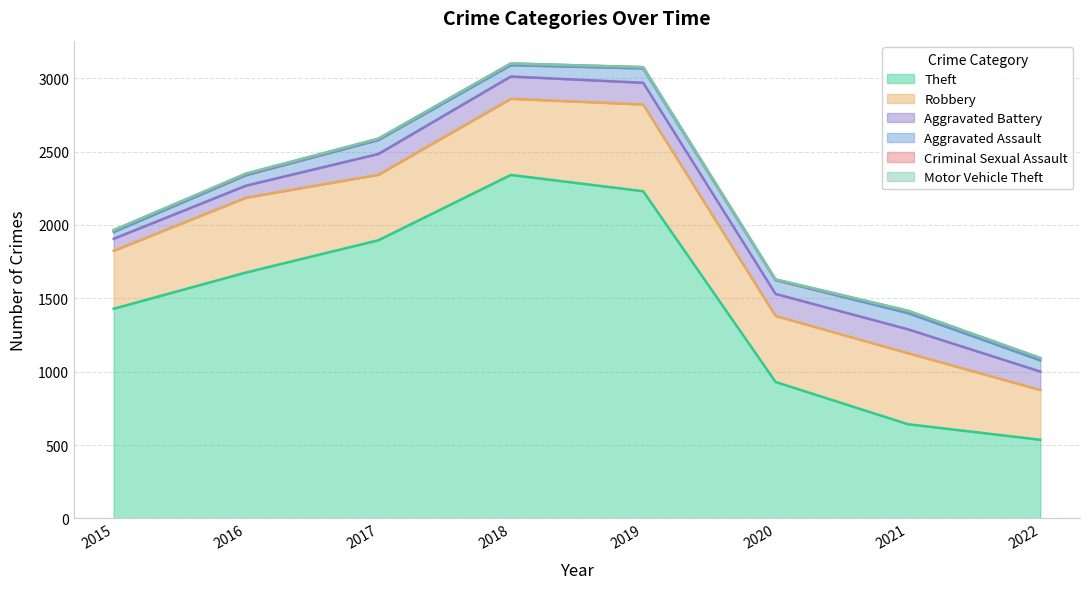

True or false: Aggravated Assault and Motor Vehicle Theft cross at least once.

False